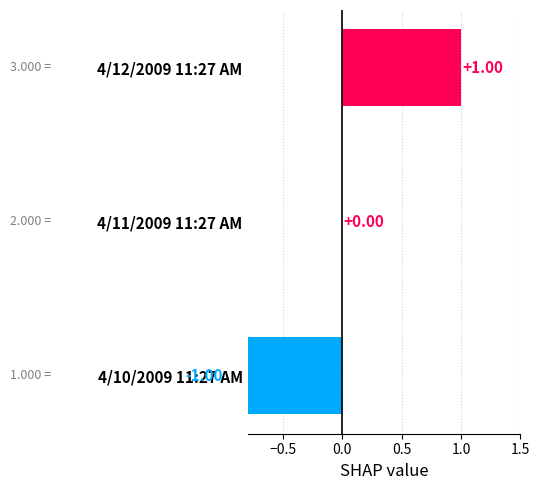

The chart shows a value of 1 at 0.0. True or false?

False